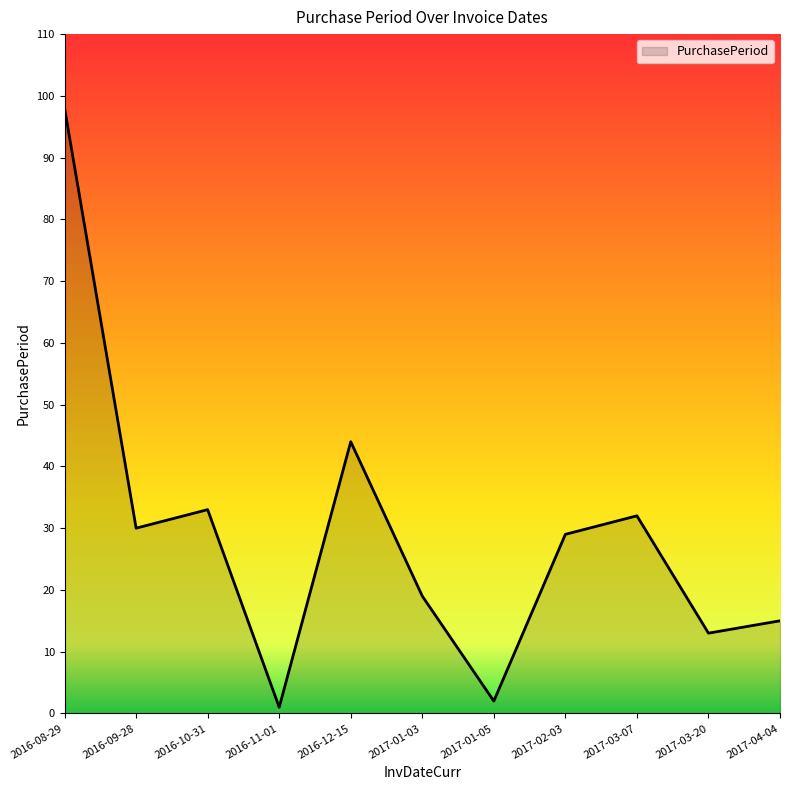

What is the average value?

29